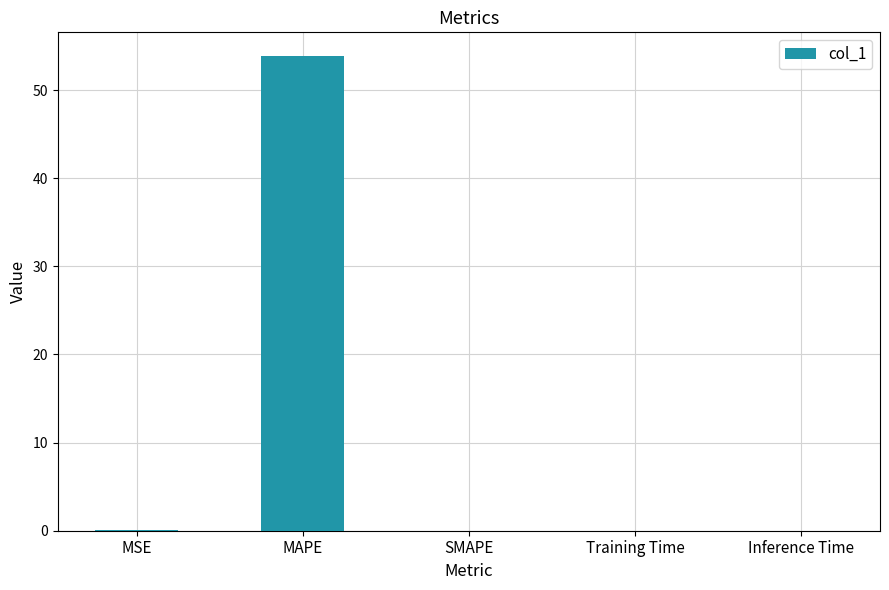

Which label corresponds to the largest value in the chart?

MAPE